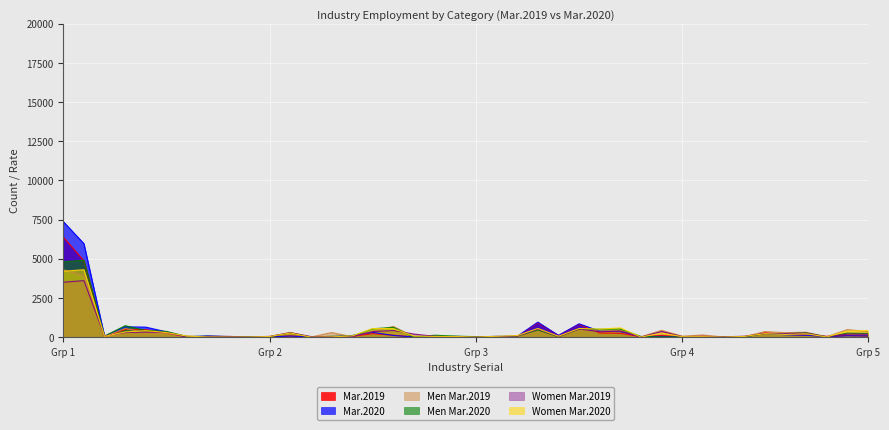

What is the sum of the Mar.2019 values at 28 and 14?

65